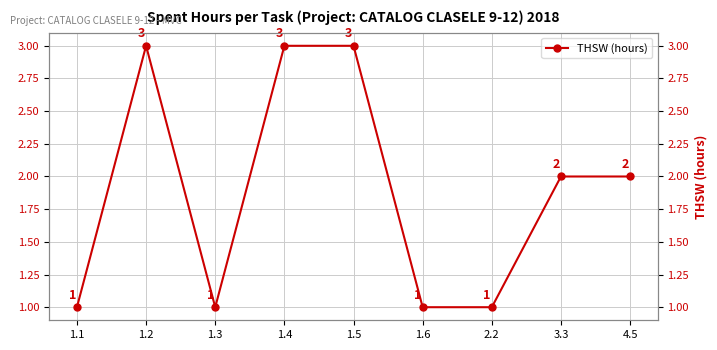

Reading right to left, list all the values displayed in this chart.

4.5=2	3.3=2	2.2=1	1.6=1	1.5=3	1.4=3	1.3=1	1.2=3	1.1=1